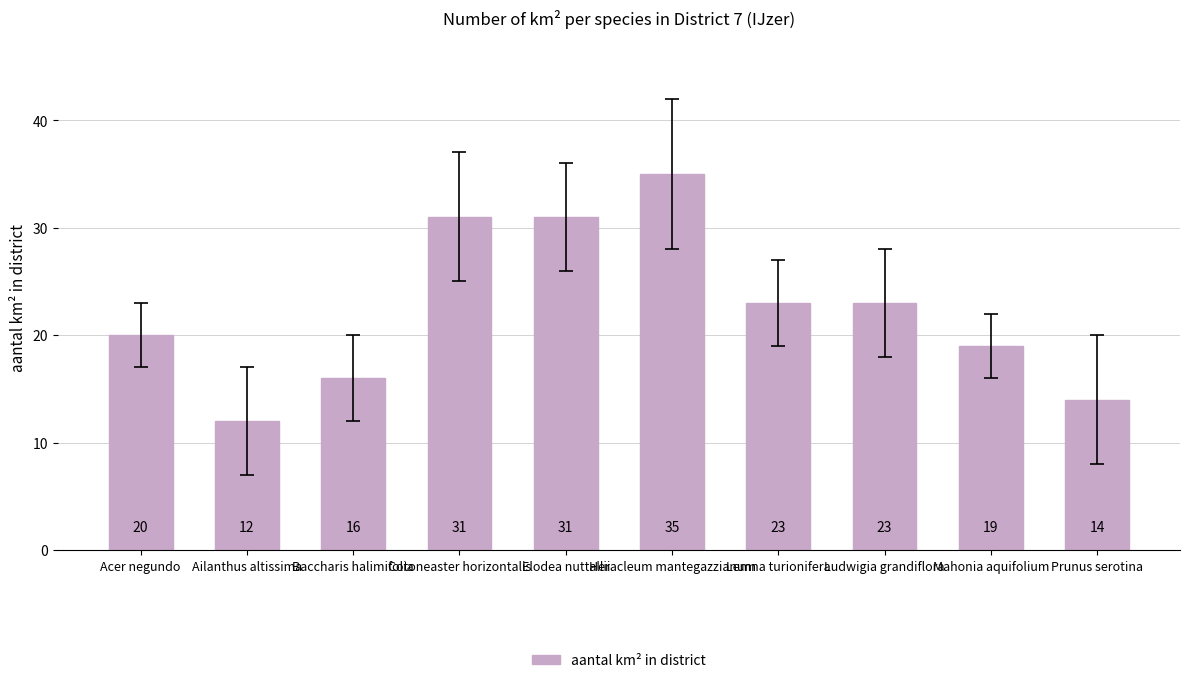

At which category does the chart reach its peak across all series?

Heracleum mantegazzianum